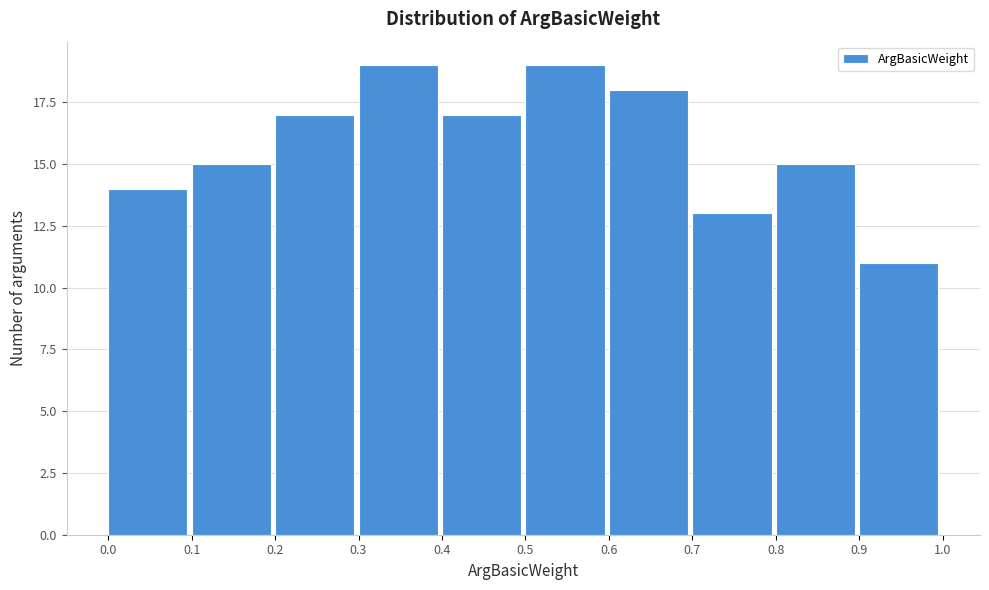

How tall is the bar that spans 0.0 to 0.1 on the x-axis? The values are not printed on the chart, so give them approximately, as read against the axis.

14